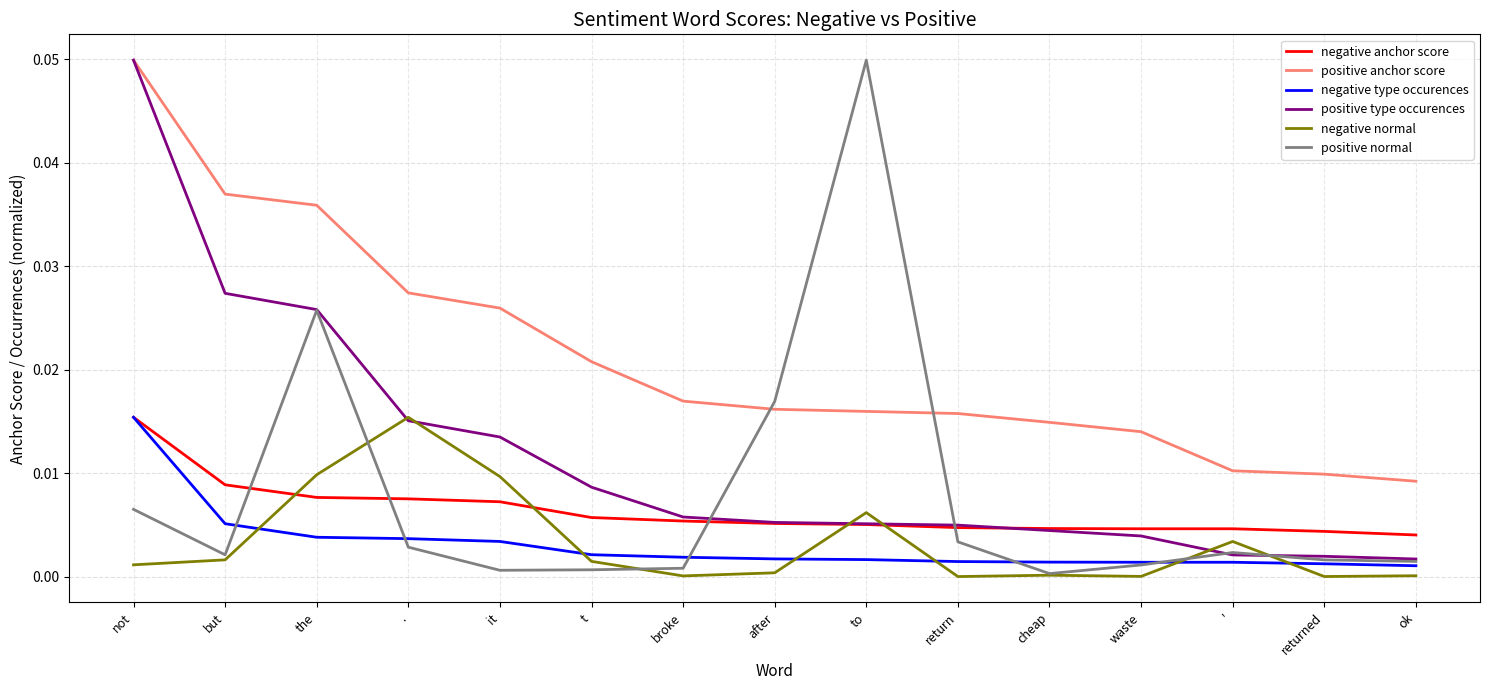

The value of negative type occurences at the is 0.0. True or false?

True